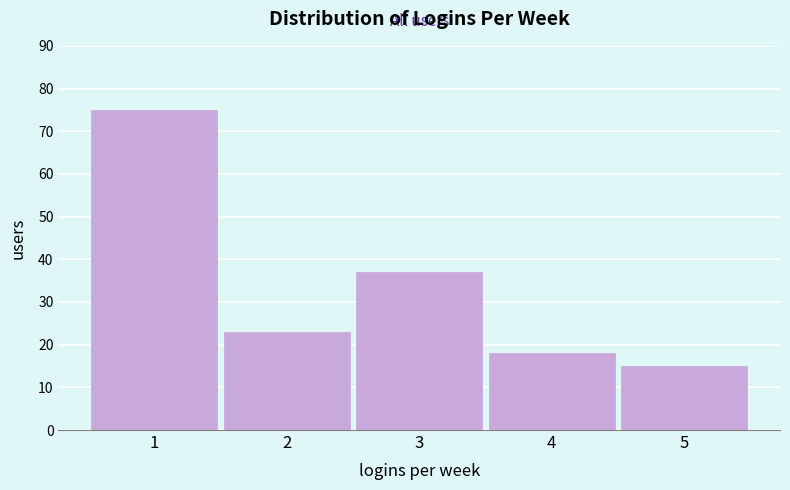

Reading right to left, what are all the values shown in this chart?

5=15	4=18	3=37	2=23	1=75